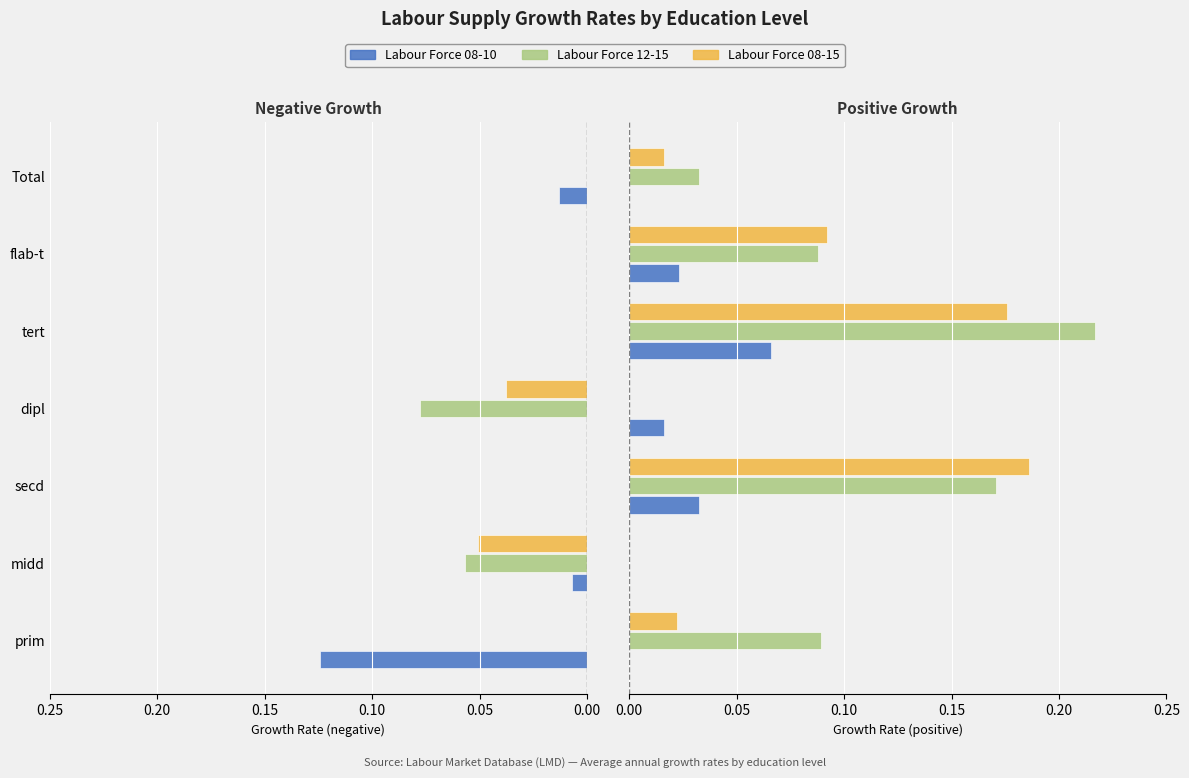

What is the greatest value displayed?

0.2